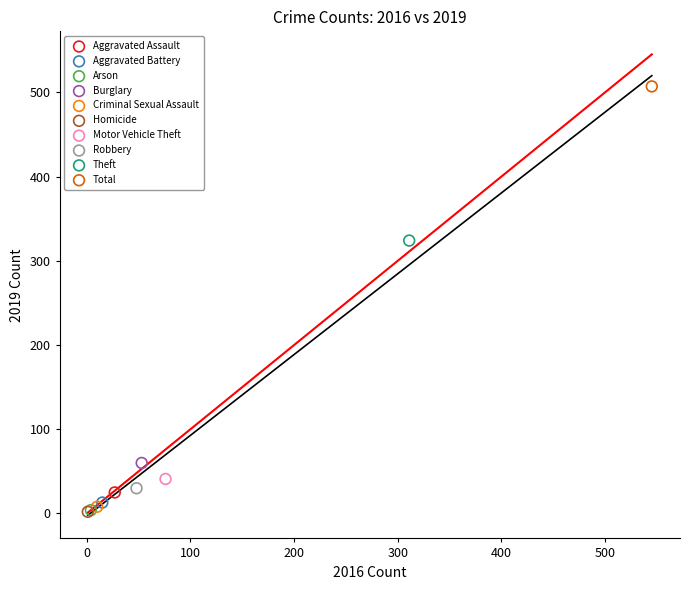

What are all the series names shown in the legend?

Aggravated Assault, Aggravated Battery, Arson, Burglary, Criminal Sexual Assault, Homicide, Motor Vehicle Theft, Robbery, Theft, Total